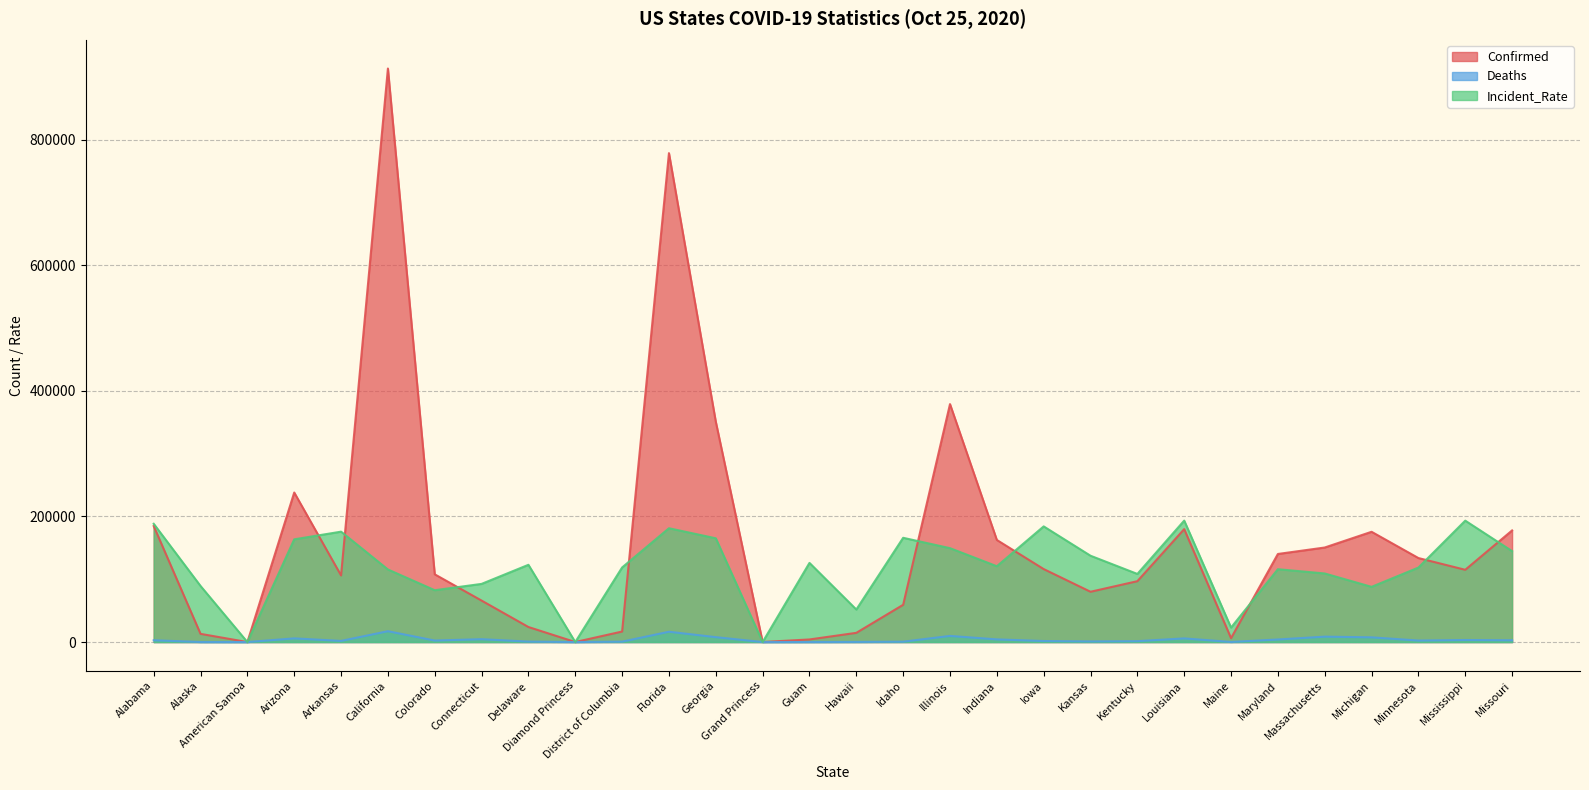

How many interior local valleys does the Confirmed series have?

7